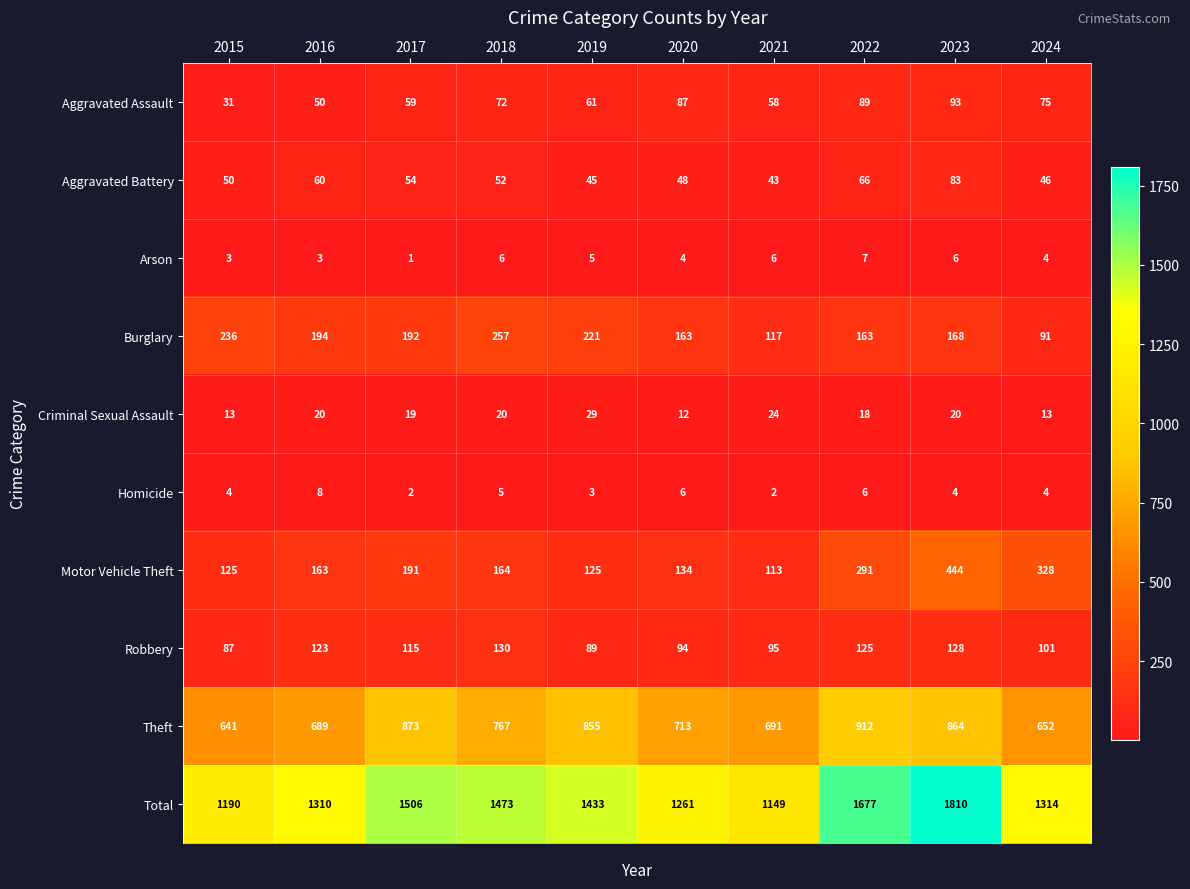

At how many categories does at least one series exceed 1353?

5